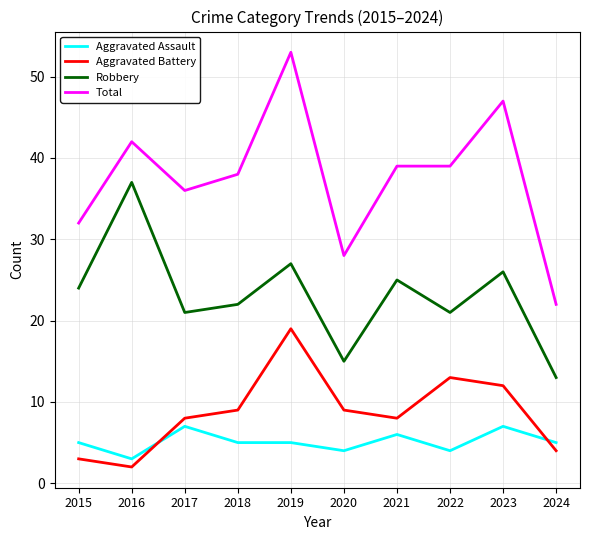

What is the difference between the Aggravated Assault values at 2023 and 2022?

3